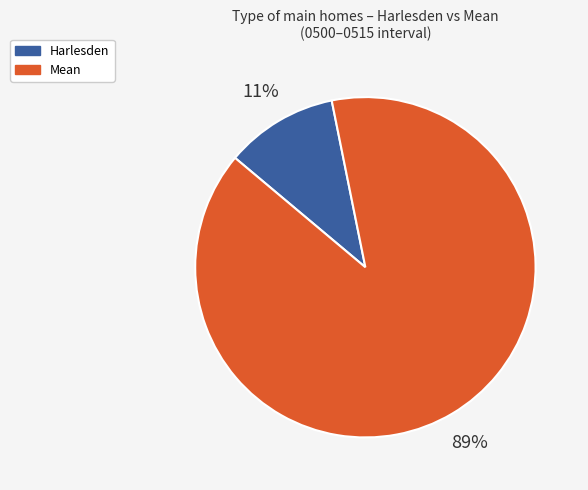

True or false: Mean accounts for 77% of the total.

False